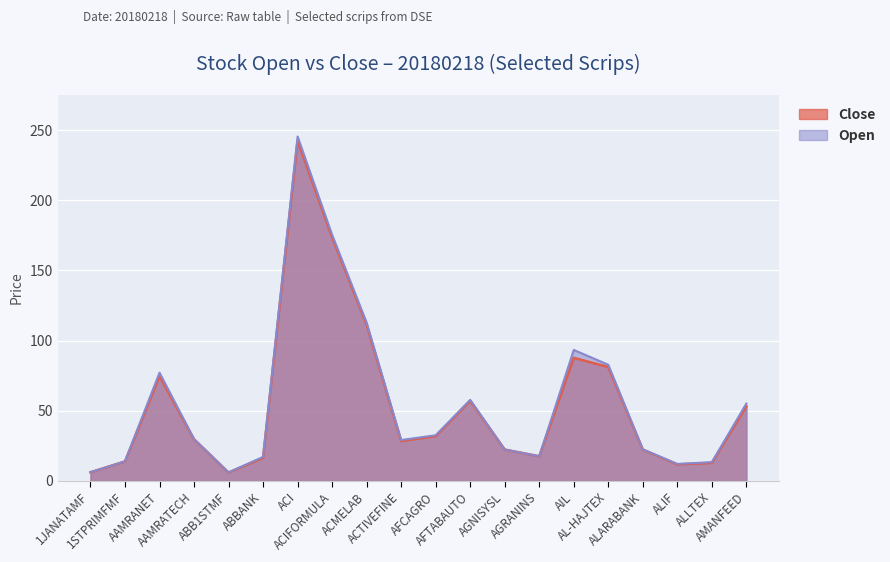

True or false: Open and Close cross at least once.

False